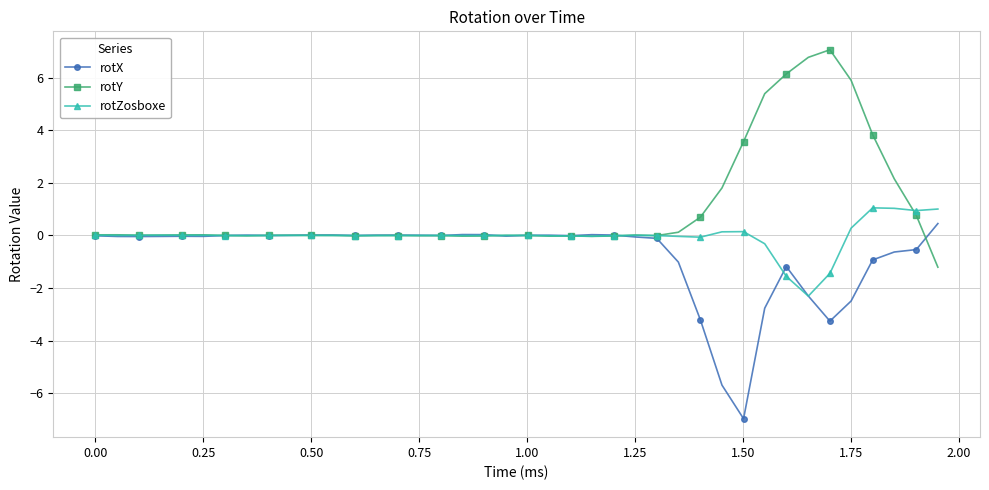

What is the average value of the rotY series?

1.1